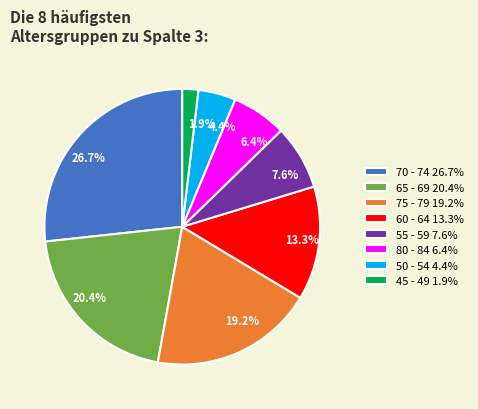

To the nearest percent, what is the difference between the largest and smallest slice percentages?

25%